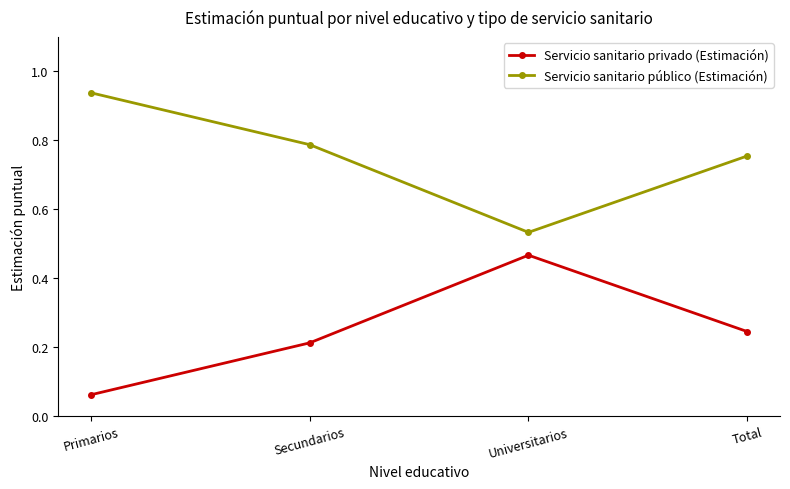

How many lines are shown in the chart?

2